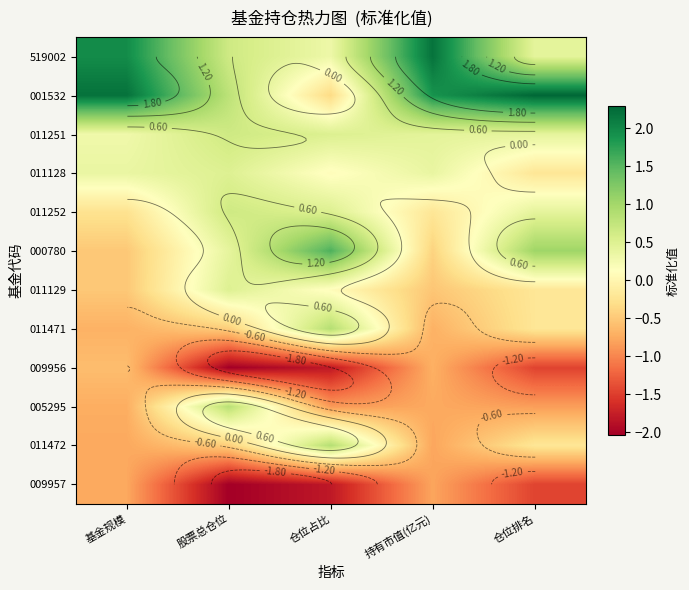

At how many categories does at least one series exceed 0?

5